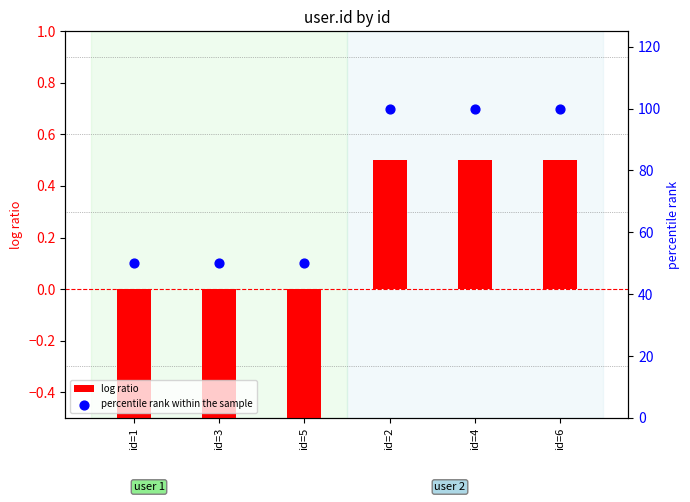

Which series has the largest total across all categories?

percentile rank within the sample